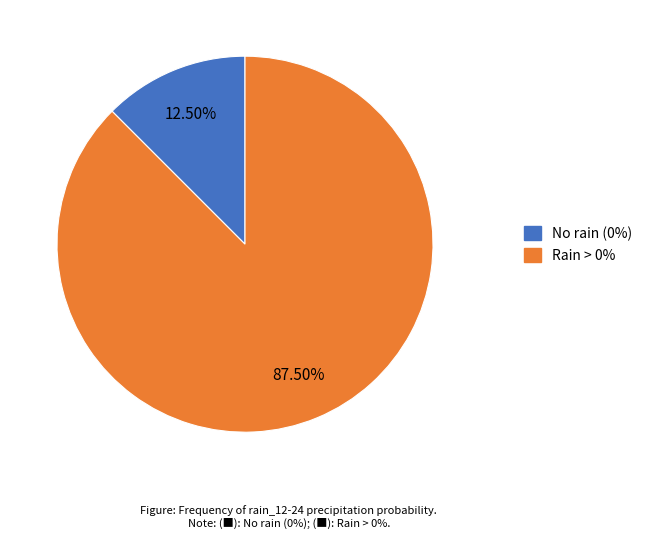

Is there a majority slice in this chart?

Yes